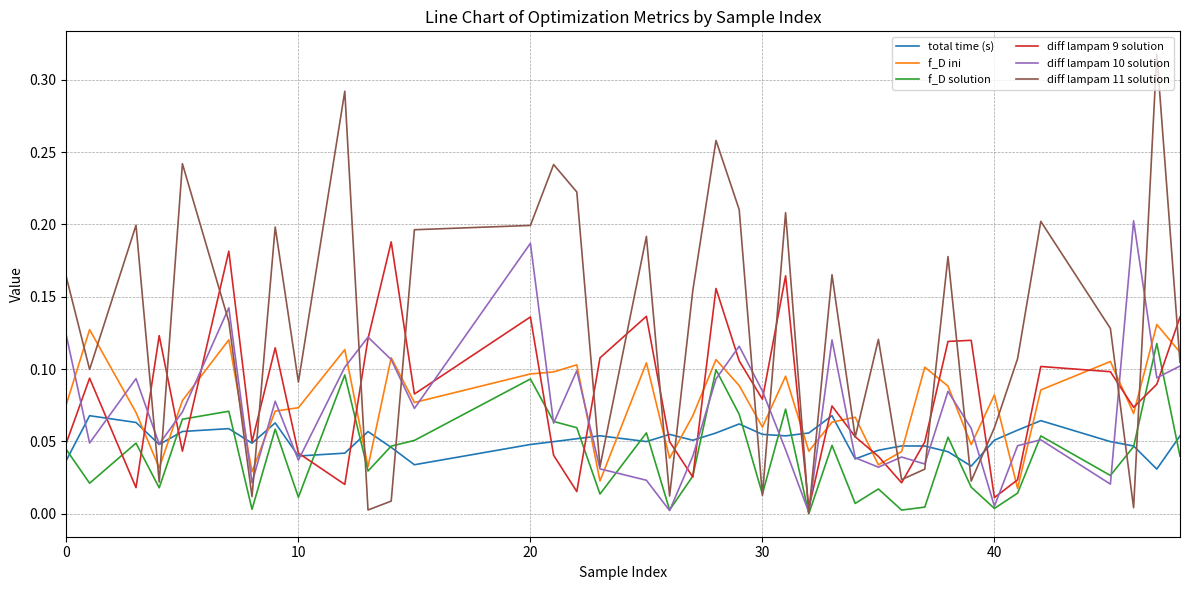

How many intersections are there between diff lampam 9 solution and f_D ini?

21